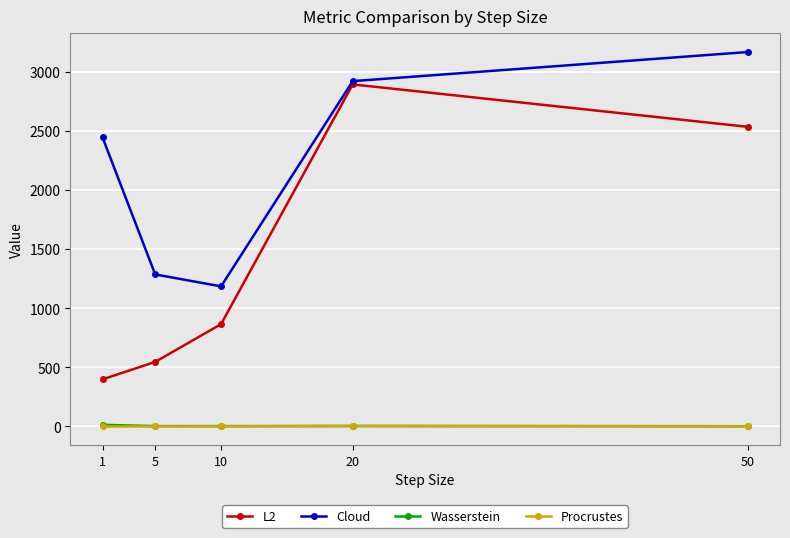

Between 1 and 5, which series saw the biggest shift?

Cloud